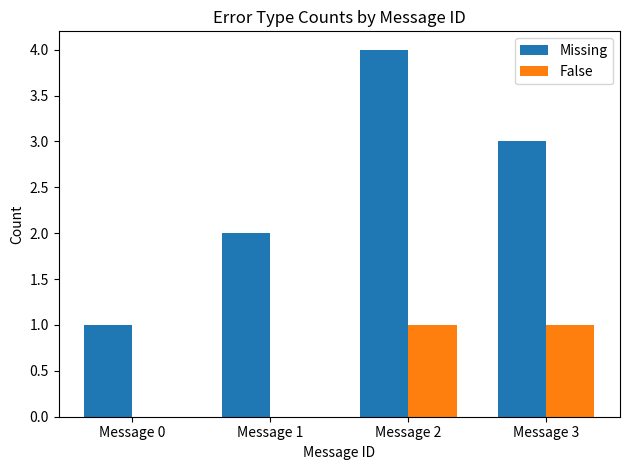

What are all the series names shown in the legend?

Missing, False